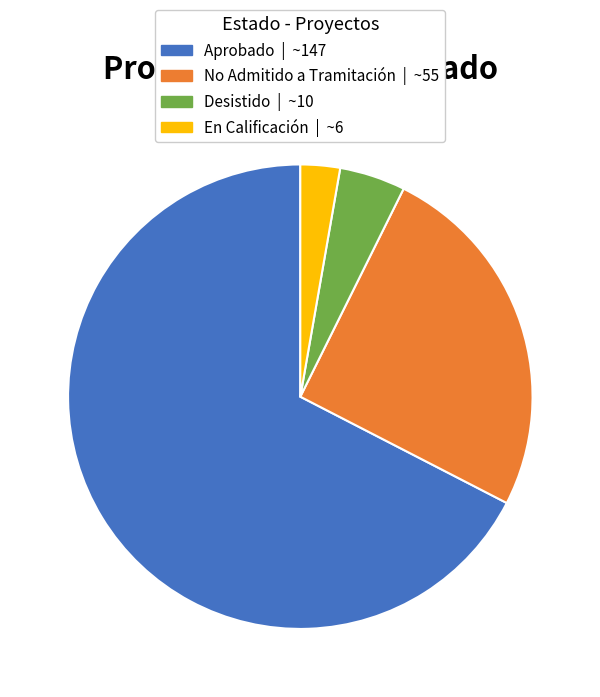

Combined, do Desistido and Aprobado account for over 50%?

Yes